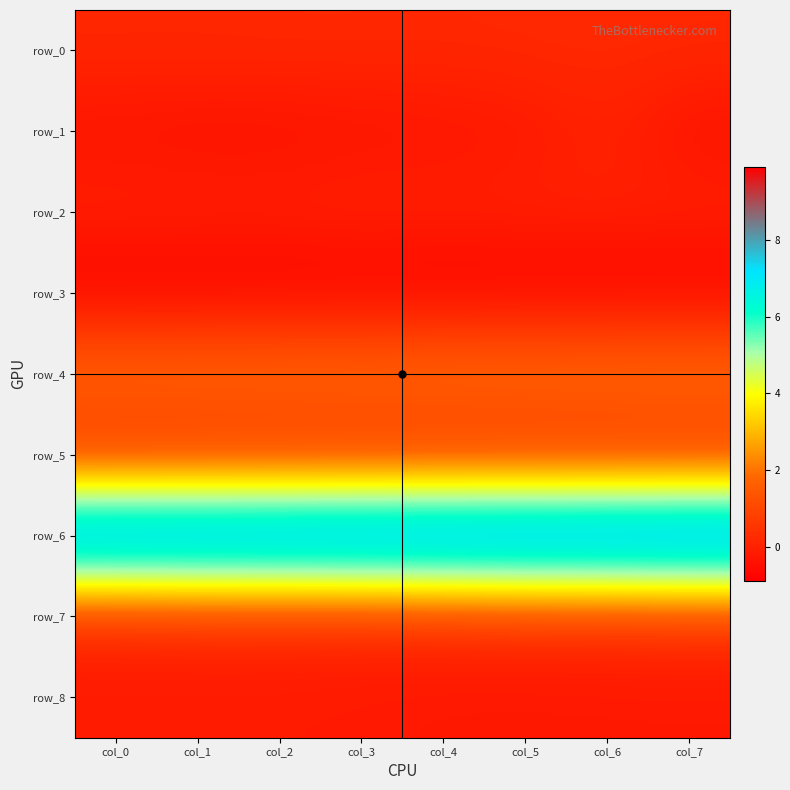

Rank the categories by row_0 value from lowest to highest.

col_1, col_0, col_4, col_3, col_2, col_7, col_5, col_6